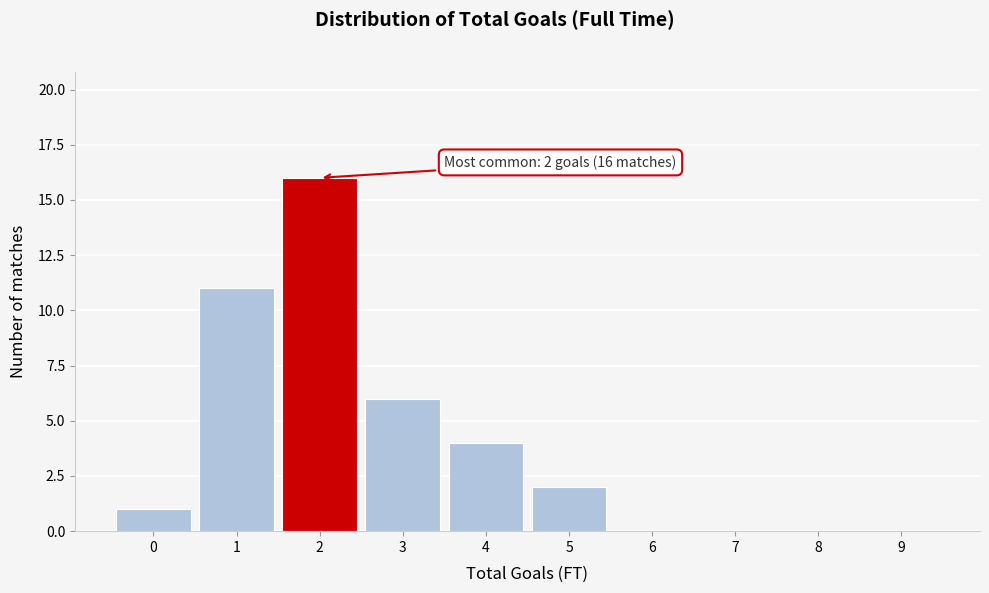

Reading left to right, extract all data points from this chart.

0=1	1=11	2=16	3=6	4=4	5=2	6=0	7=0	8=0	9=0